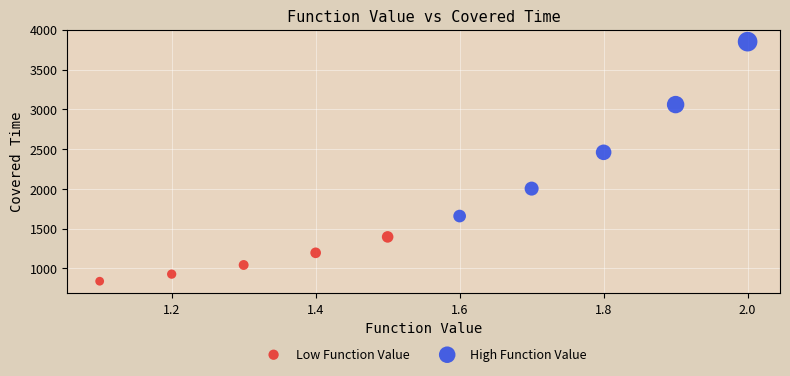

Which series has the widest spread of Y values?

High Function Value